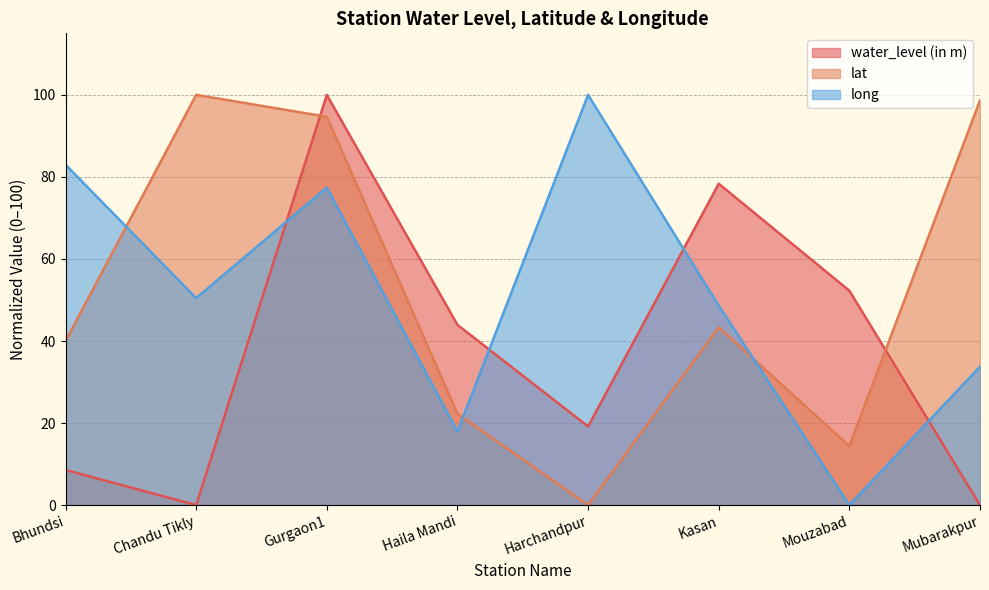

What is the difference between the maximum and minimum values in the long series?

100.0